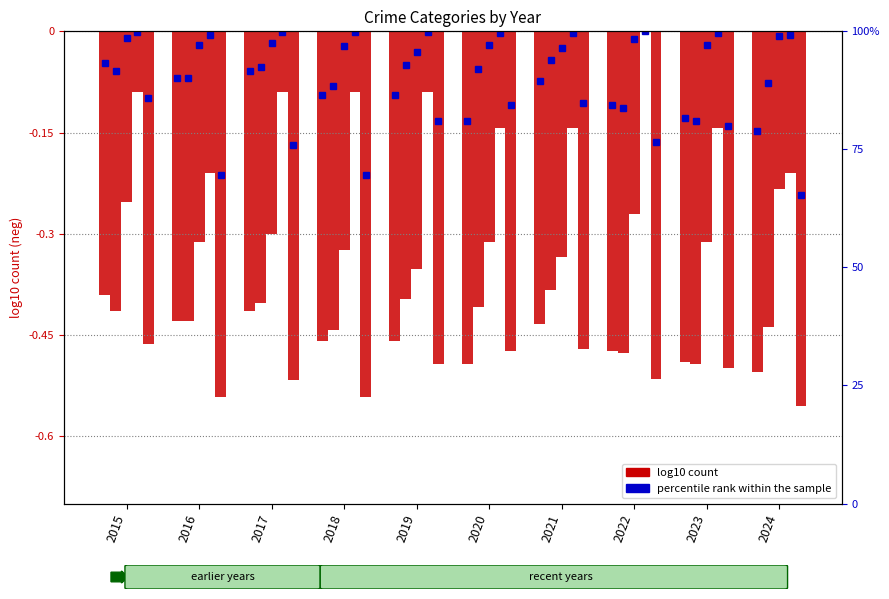

Rank the categories by value from lowest to highest.

2024, 2020, 2023, 2022, 2018, 2019, 2021, 2016, 2017, 2015